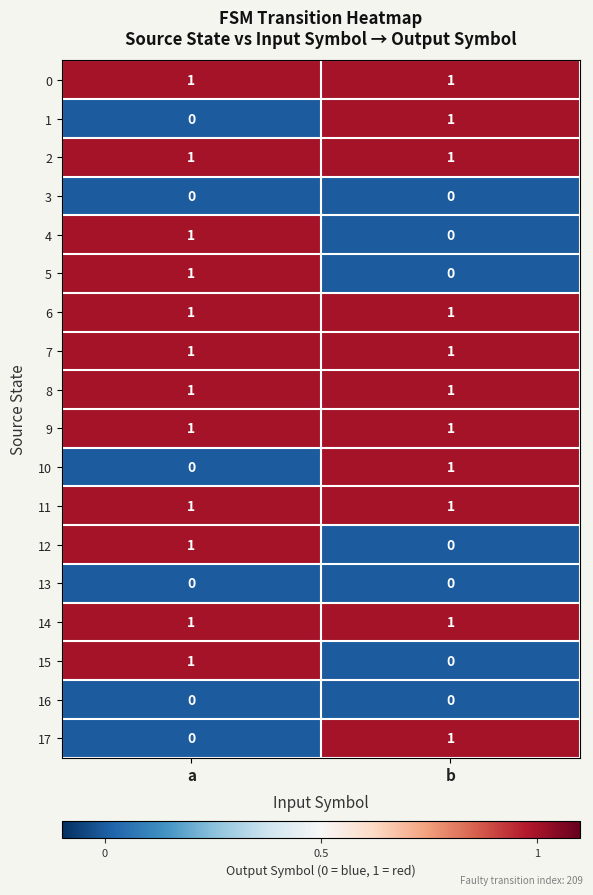

What is the difference between the highest and lowest values at b?

1